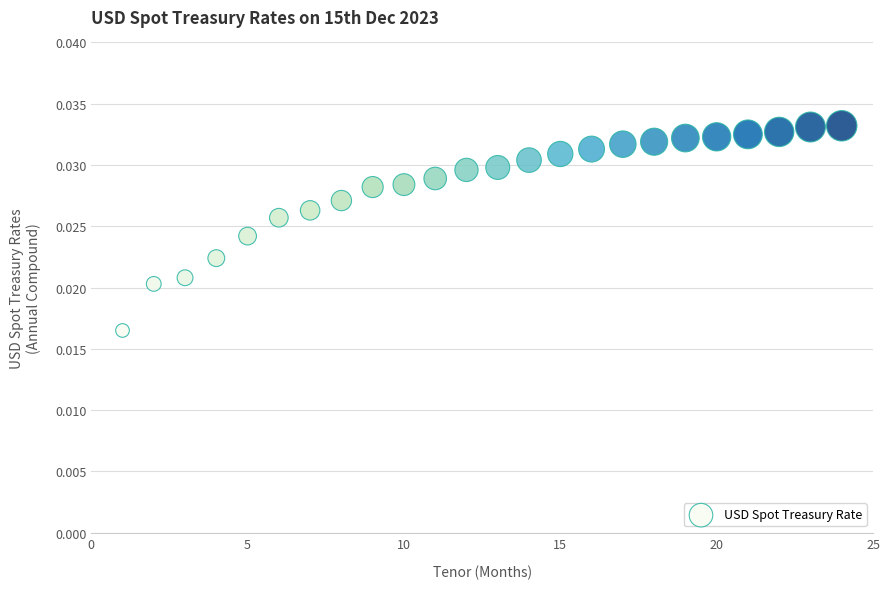

What is the range of X values (max minus min)?

23.0